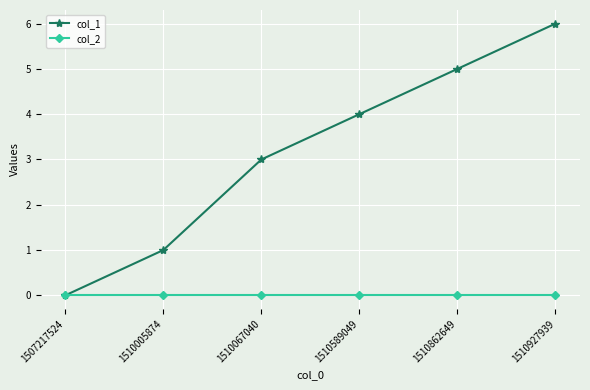

Read the col_1 value at 1510862649.

5